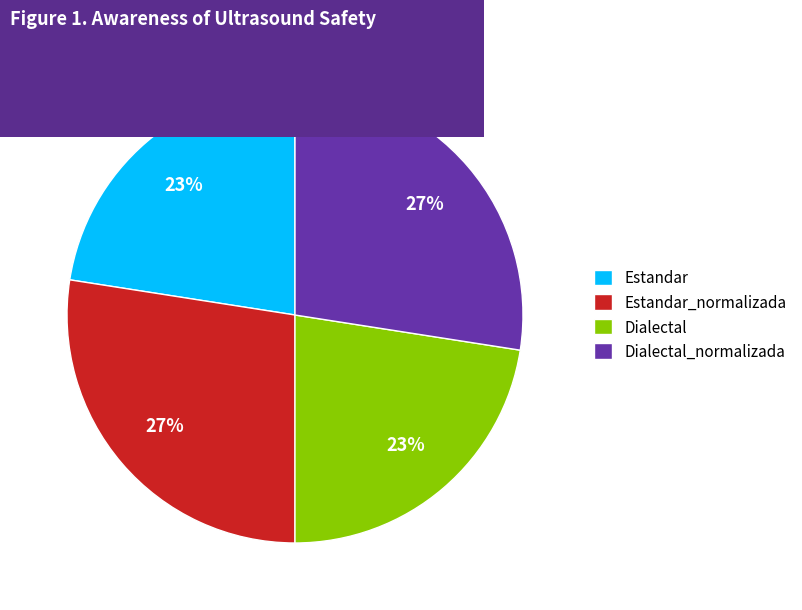

Between Dialectal and Estandar_normalizada, which is larger?

Estandar_normalizada